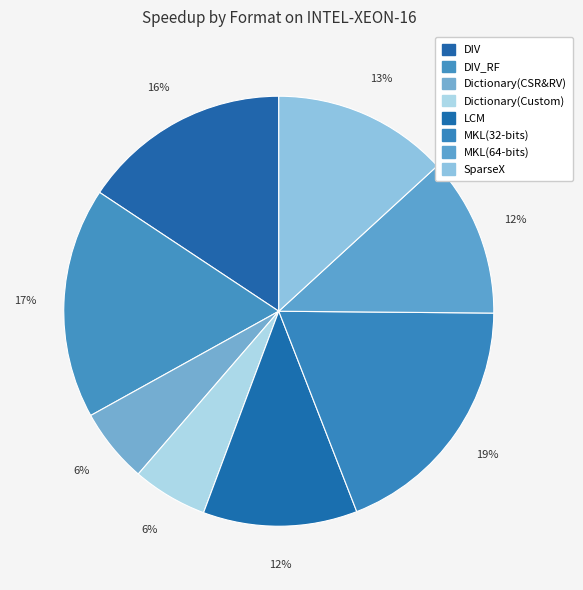

How many slices are in this pie chart?

8